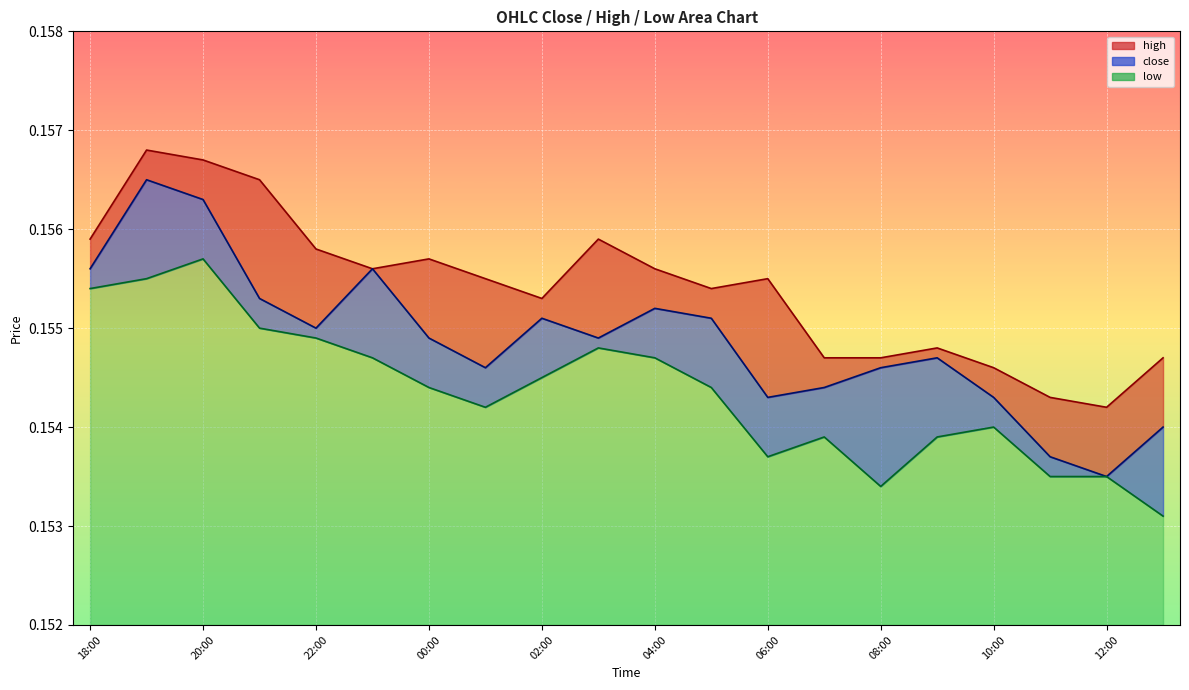

What is the value of the high point at the 18th from the left?

0.2